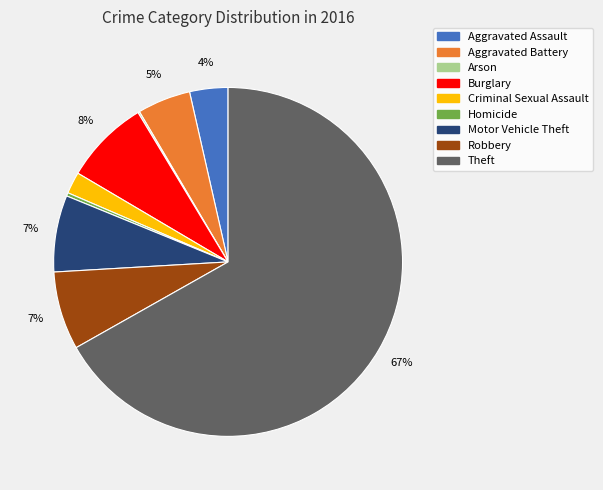

To the nearest percent, what is the difference between the Homicide and Motor Vehicle Theft slice percentages?

7%